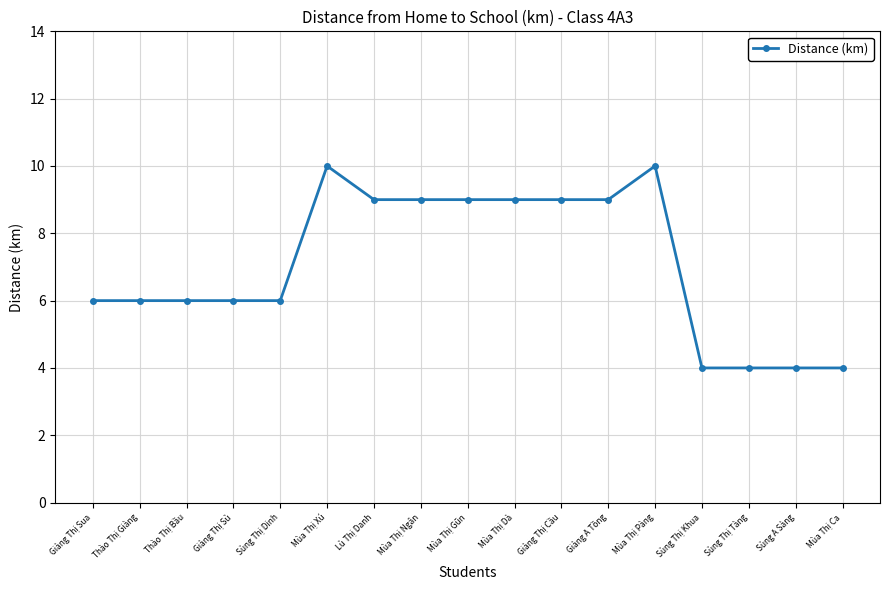

What value does the data have at Sùng Thị Dinh?

6